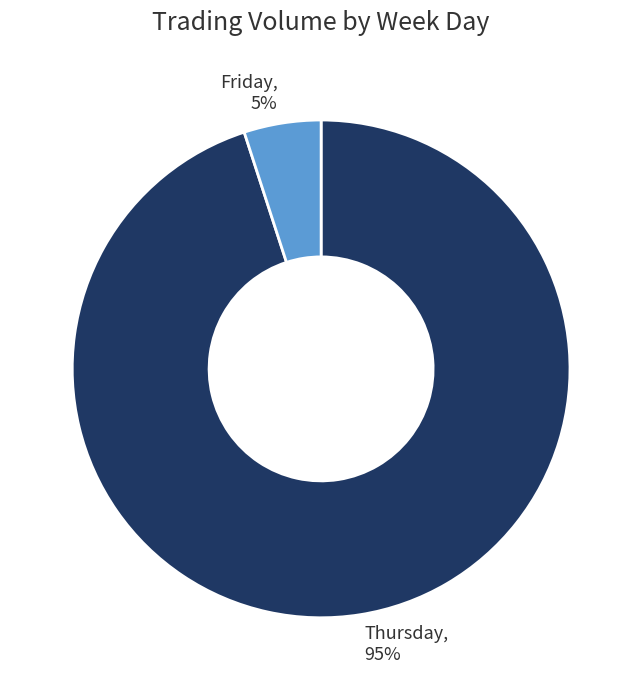

Rank the categories by value from highest to lowest.

Thursday, Friday